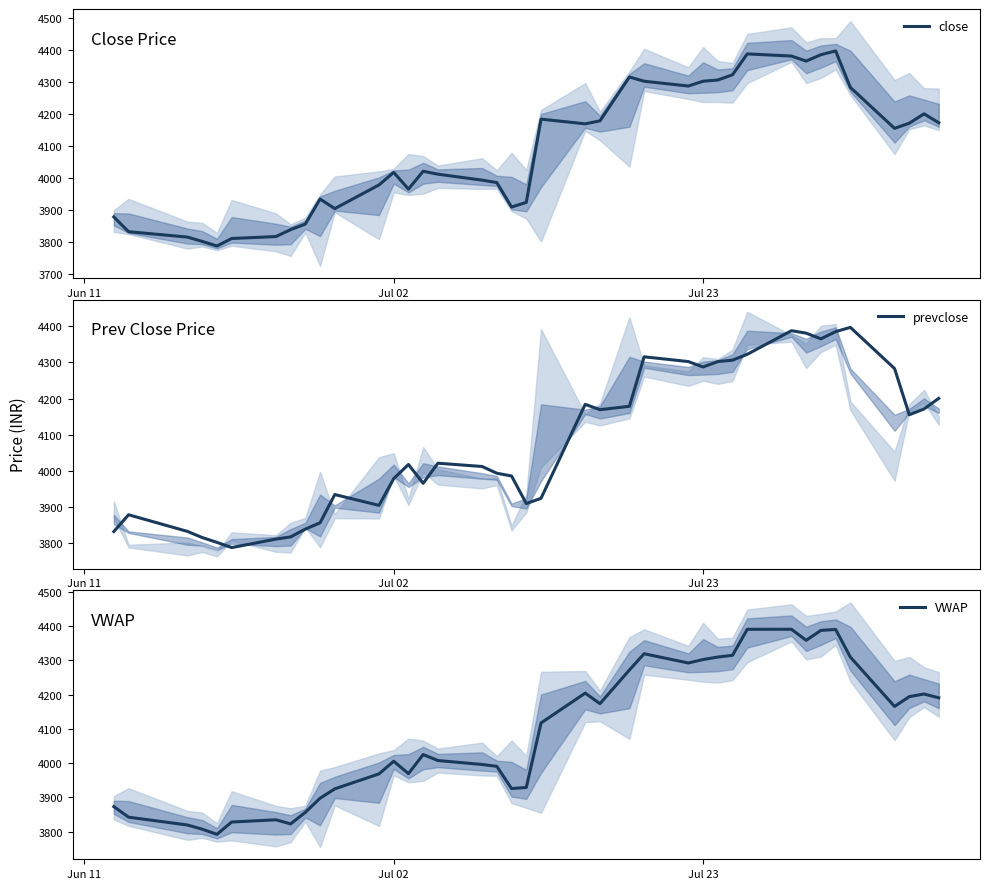

How many series are shown in this chart?

3